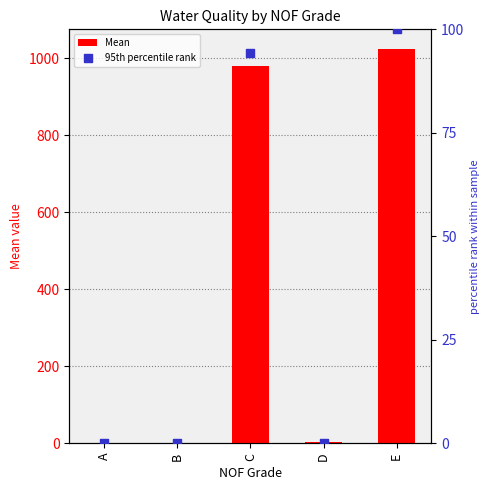

Which series reaches the maximum Y coordinate?

Mean